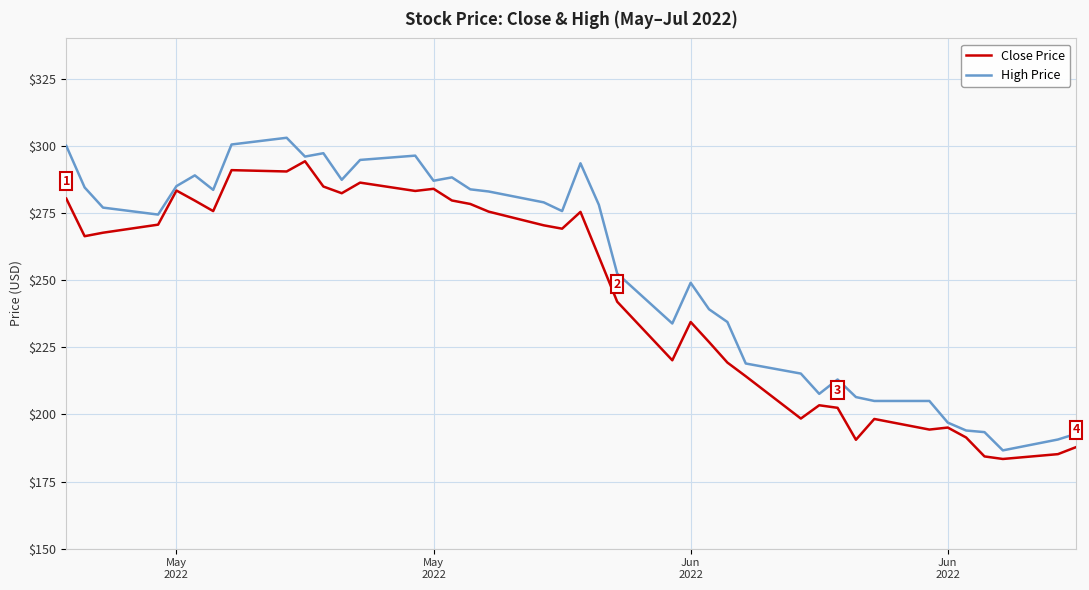

Rank the series by their maximum value, from lowest to highest.

Close Price, High Price